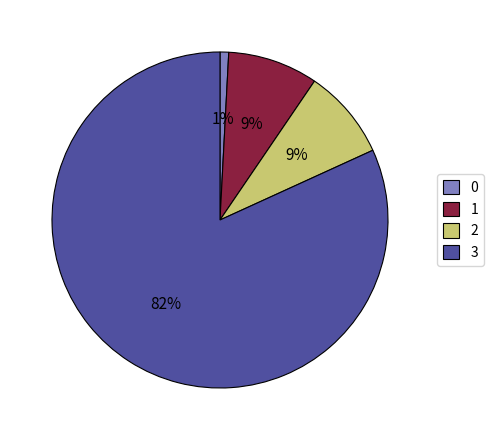

To the nearest percent, what is the average slice percentage?

25%